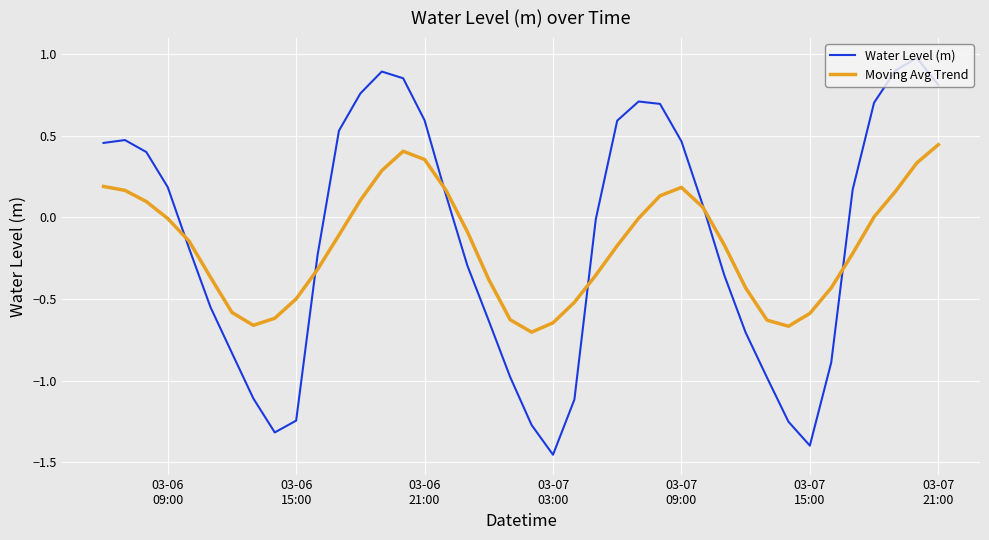

What is the maximum value for Water Level (m)?

1.0